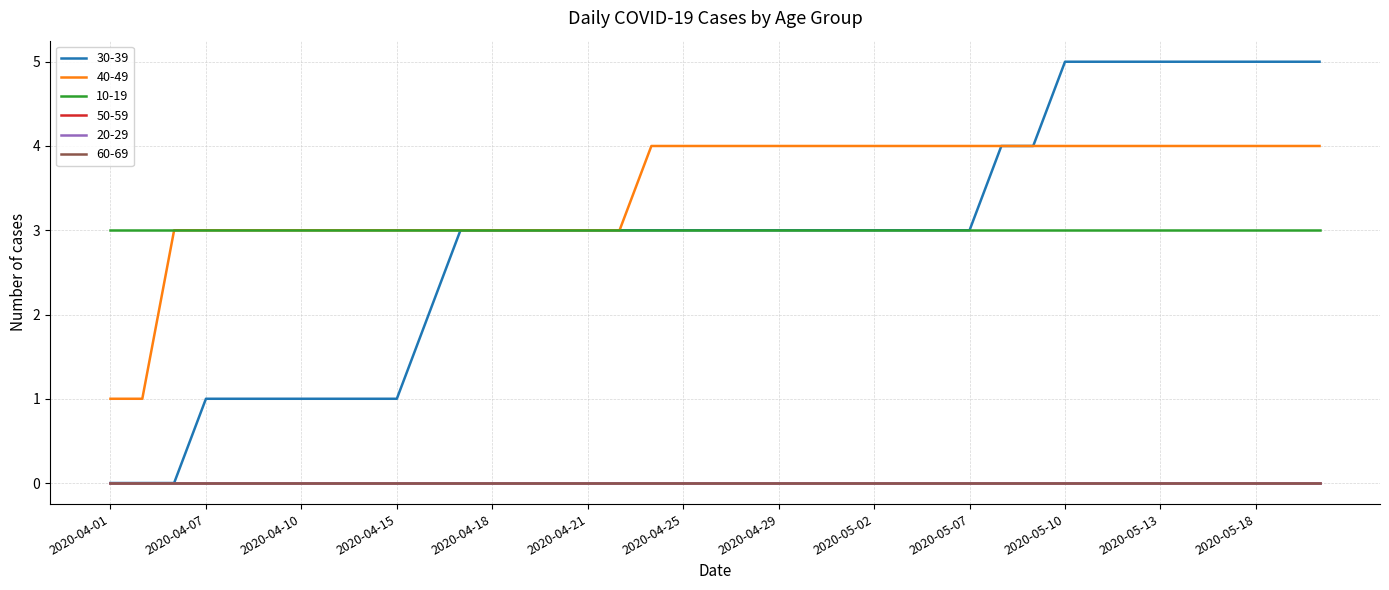

Does the chart display data point markers on the line(s)?

No